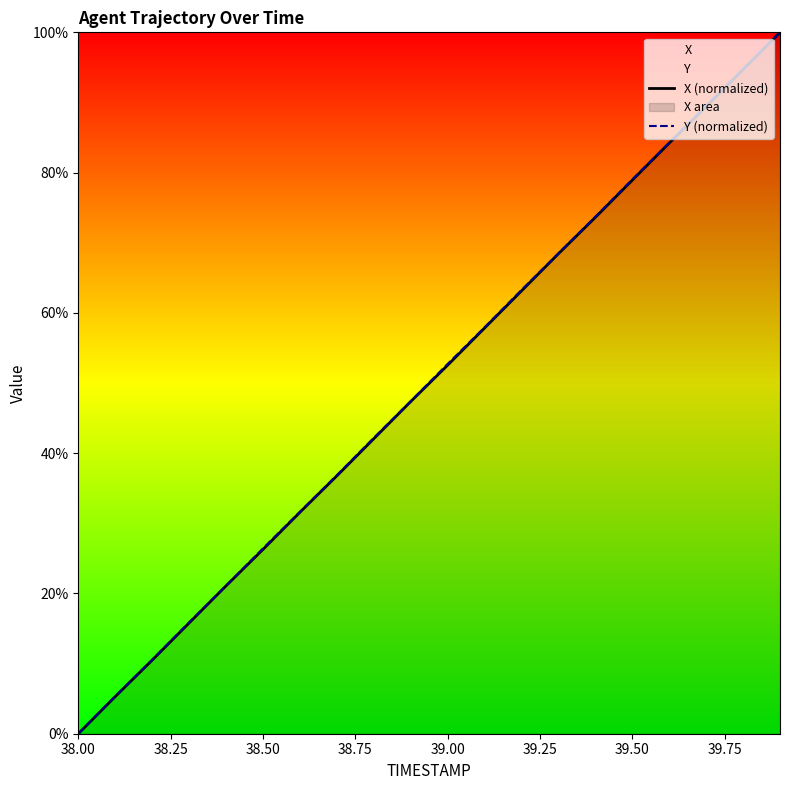

Count the number of data series in this chart.

2